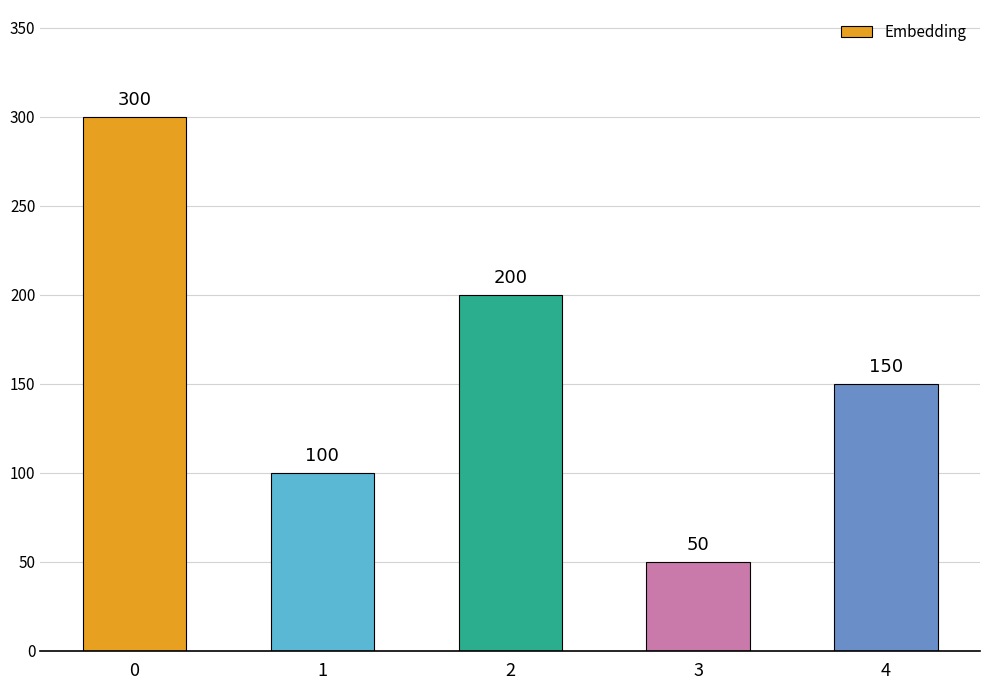

Reading left to right, extract all data points from this chart.

0=300	1=100	2=200	3=50	4=150